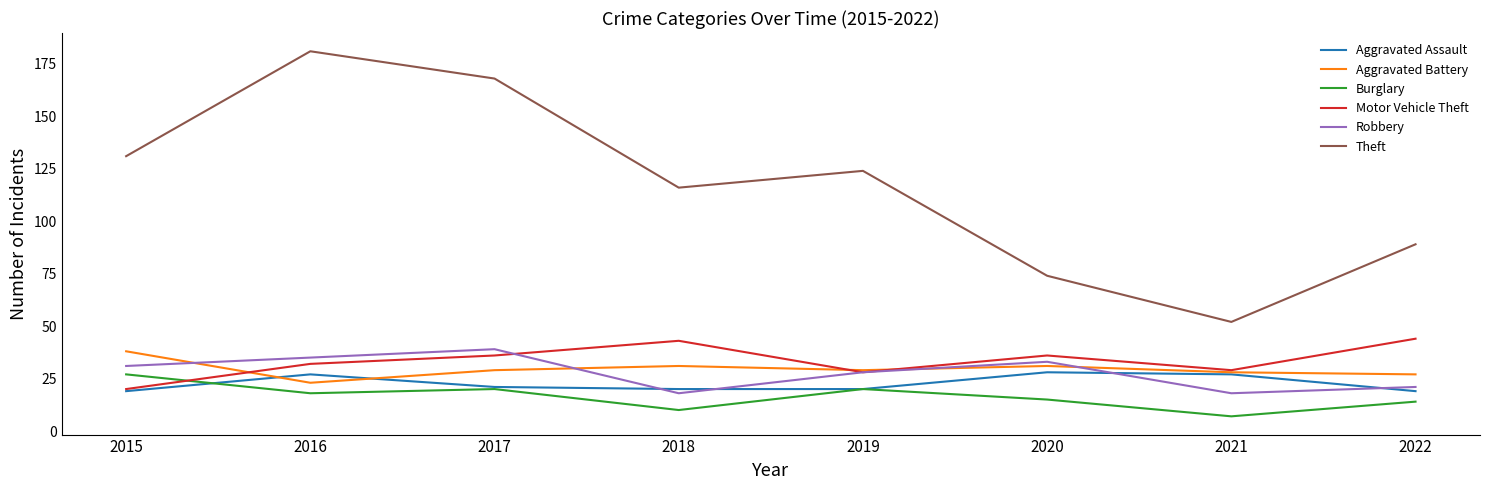

What is the average value of the Burglary series?

16